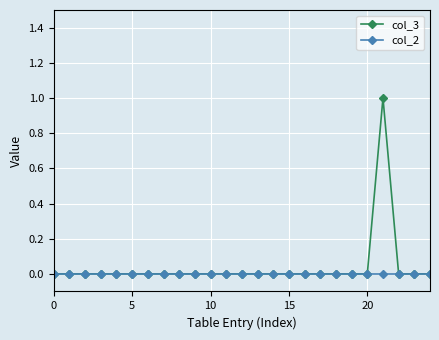

Rank the series by their maximum value, from lowest to highest.

col_2, col_3